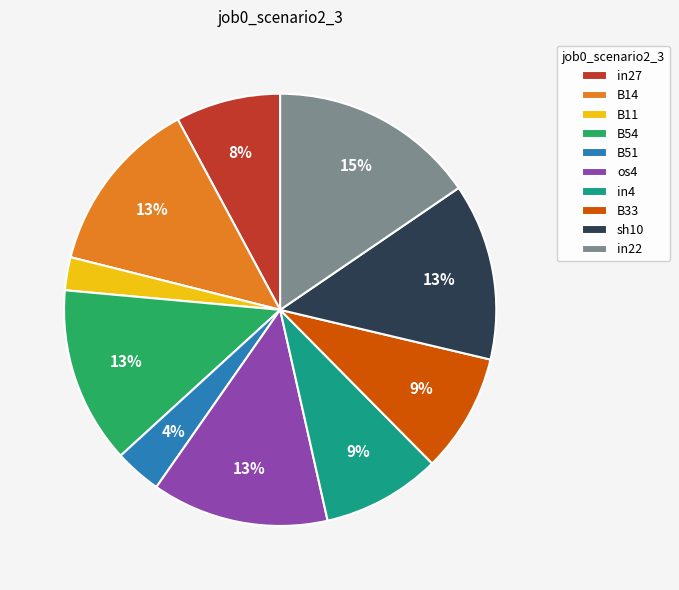

To the nearest percent, what portion does B51 represent?

4%